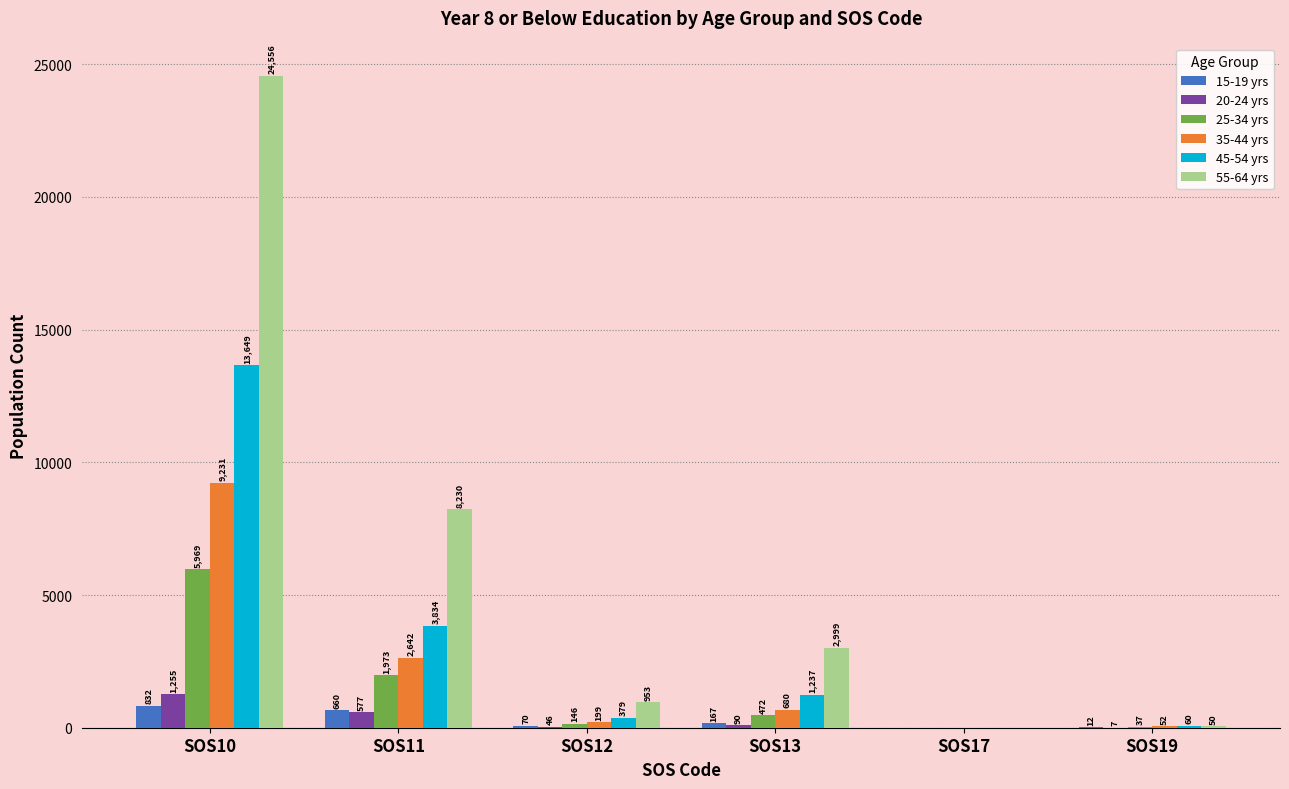

At which label is 55-64 yrs closest to 12278?

SOS11